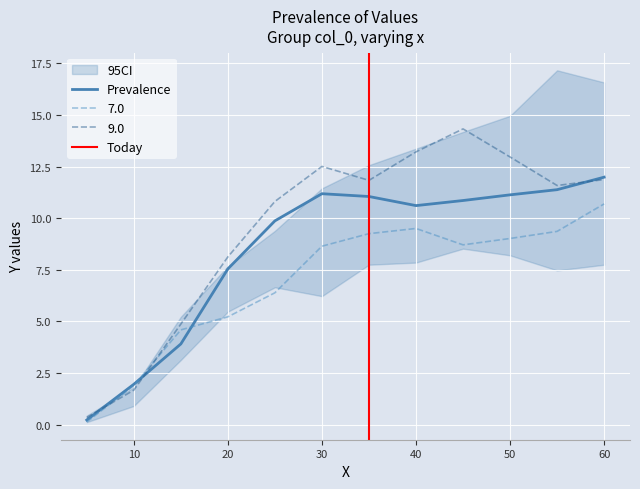

At which label is 7.0 closest to 5?

20